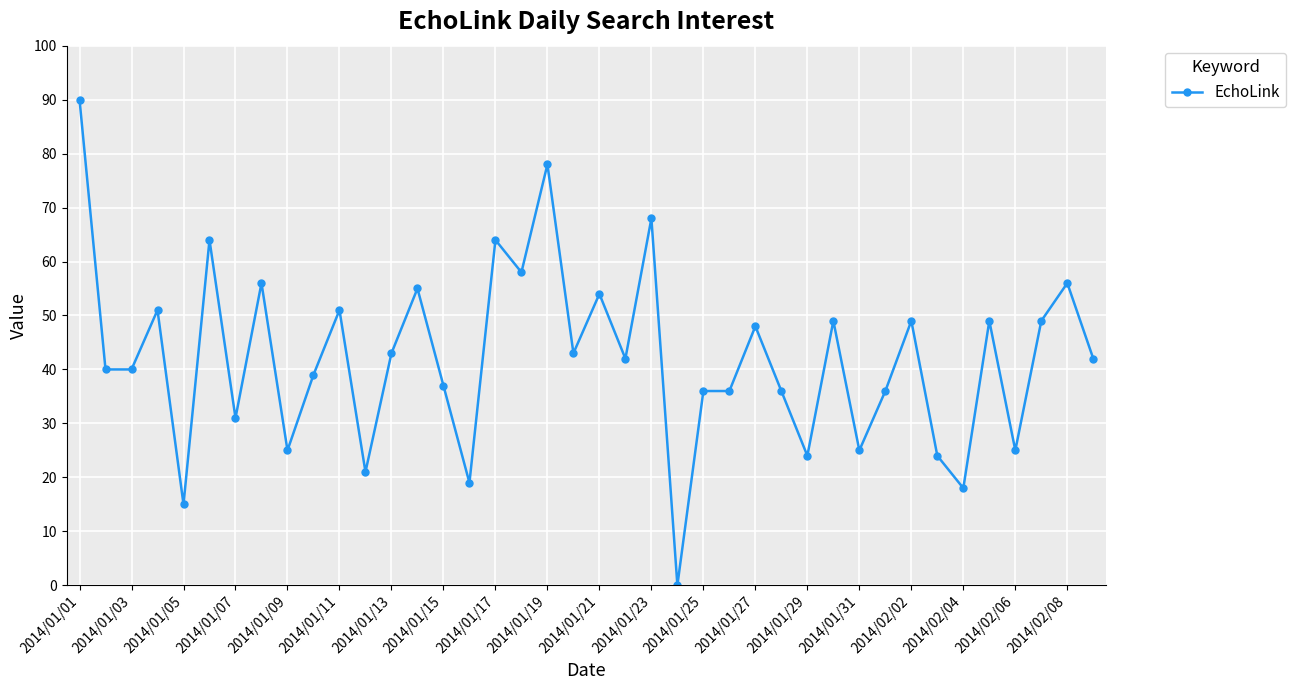

What is the value of the 12th point from the left?

21